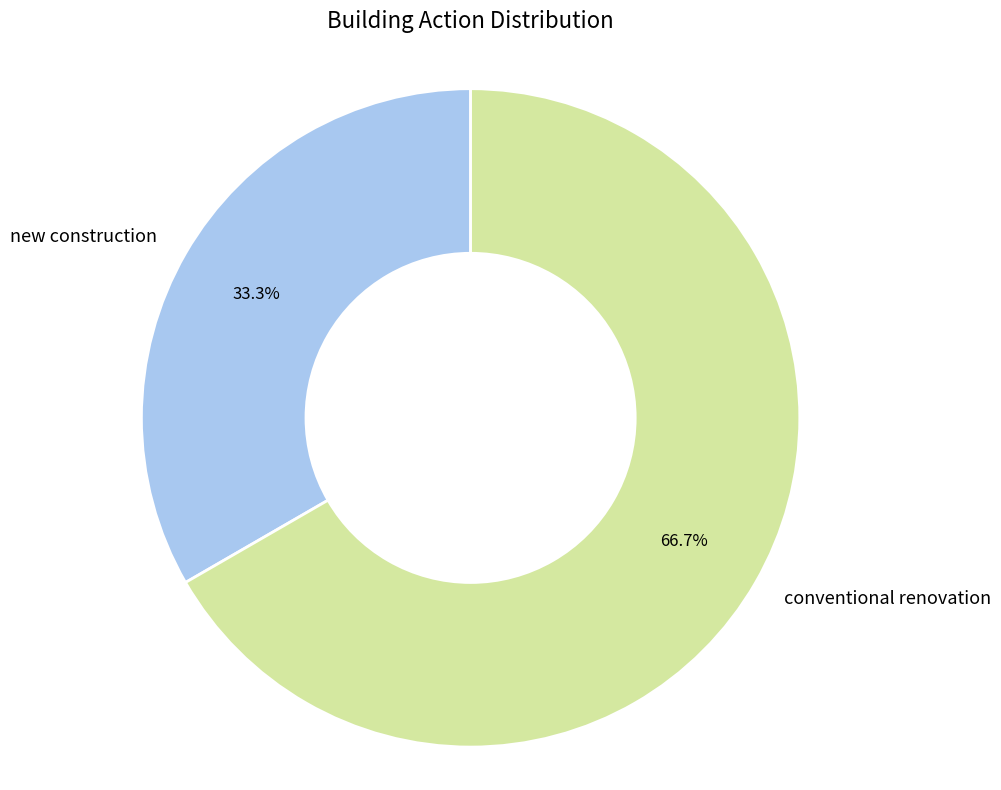

How many segments does this pie chart have?

2